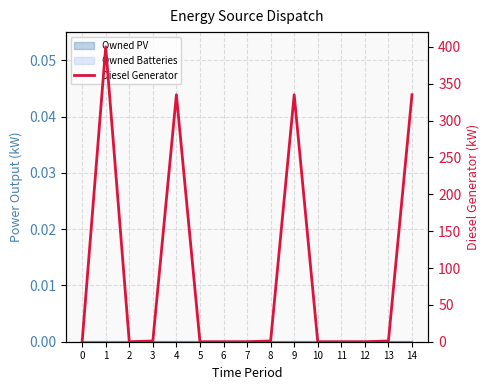

List the labels in order of value, largest first.

1, 4, 9, 14, 3, 8, 13, 0, 2, 5, 6, 7, 10, 11, 12